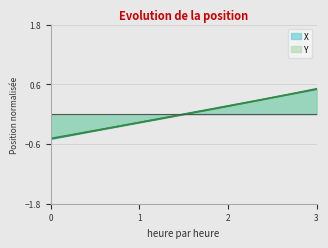

At how many categories does at least one series exceed 0?

10